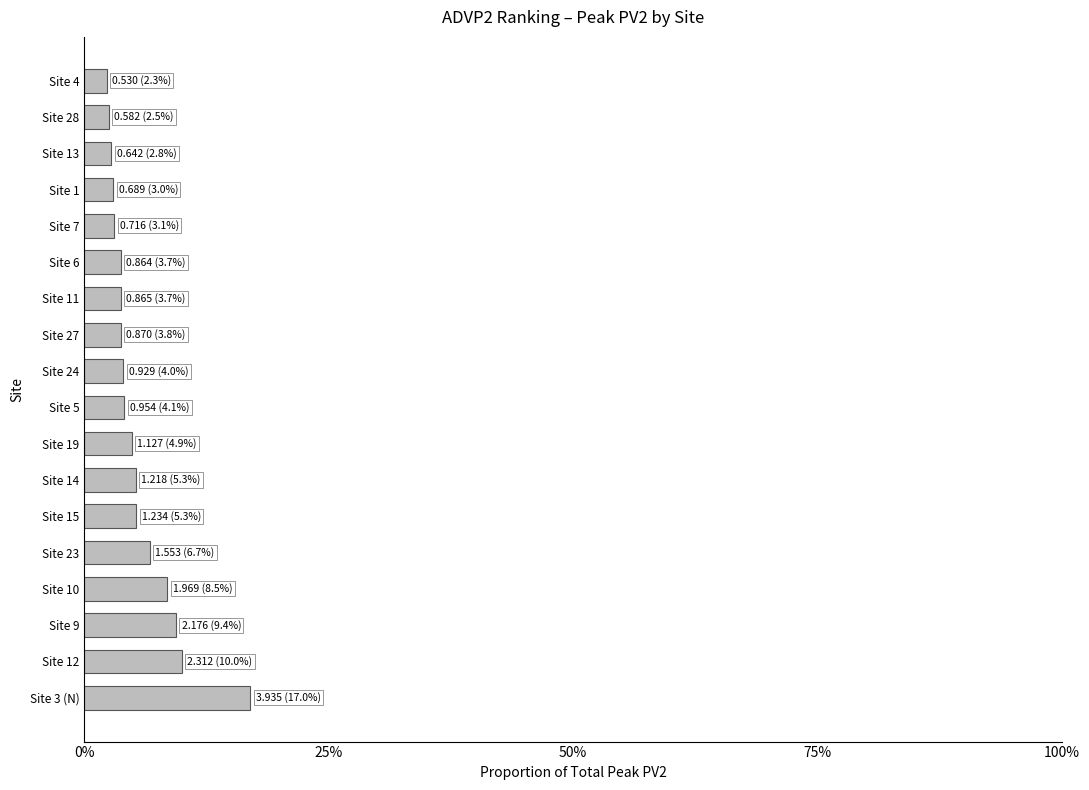

Does the chart contain any negative values?

No